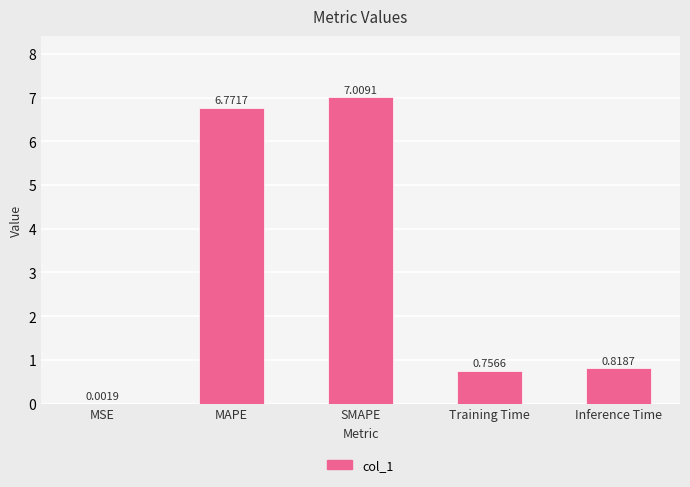

At which category does the chart reach its peak across all series?

SMAPE